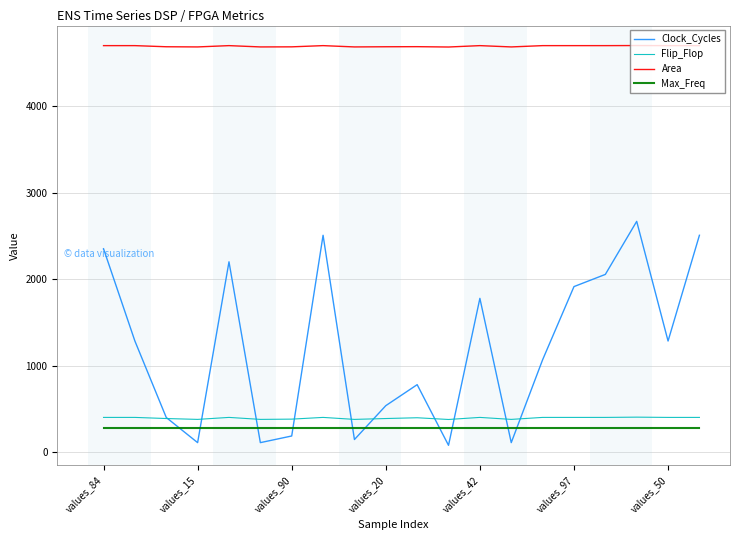

At how many categories does at least one series exceed 2230?

20